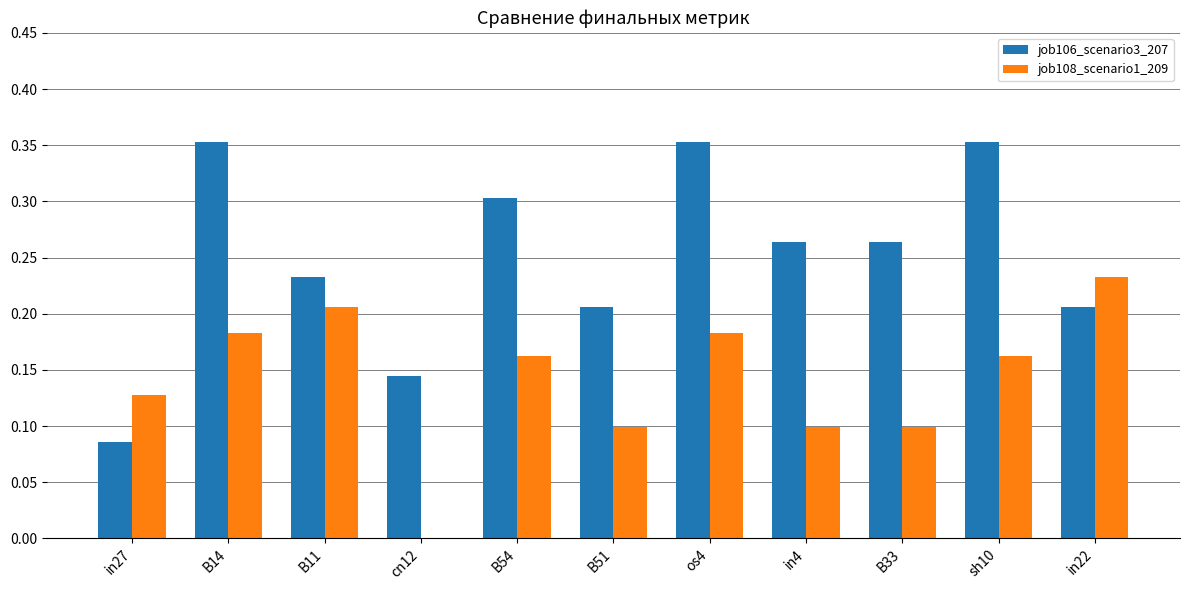

The job106_scenario3_207 series shows 0.6 at os4. True or false?

False